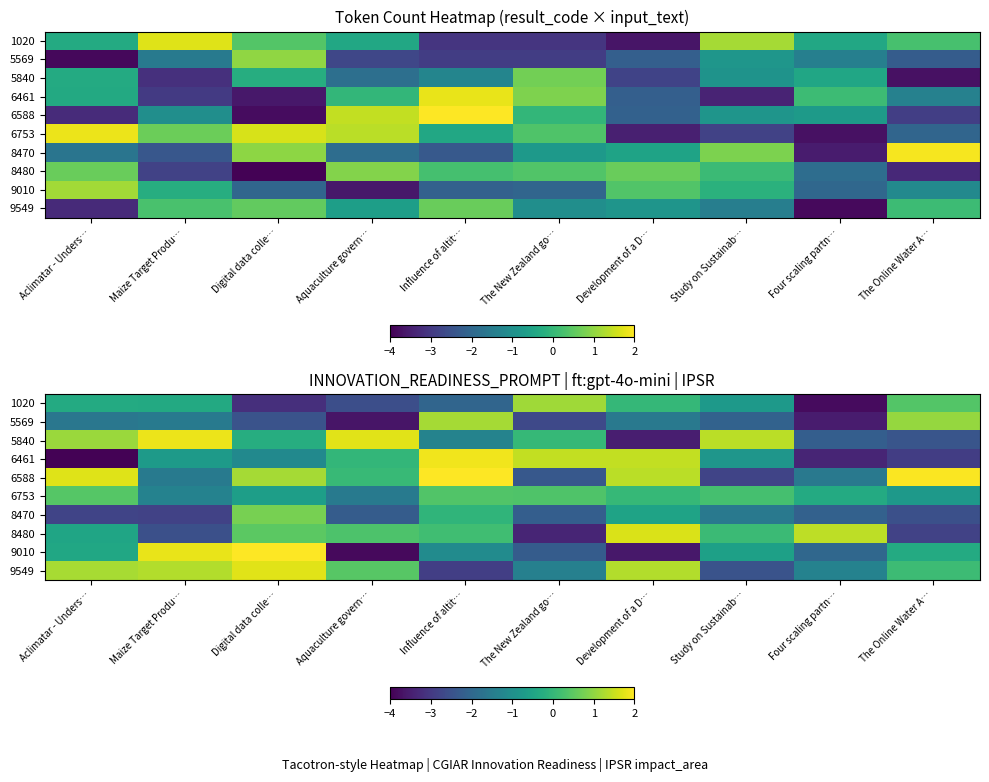

At which category is the sum across all series the highest?

Digital data colle…